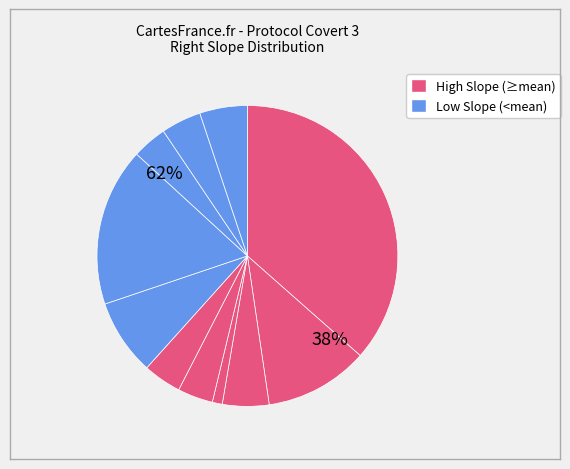

How many slices are in this pie chart?

11